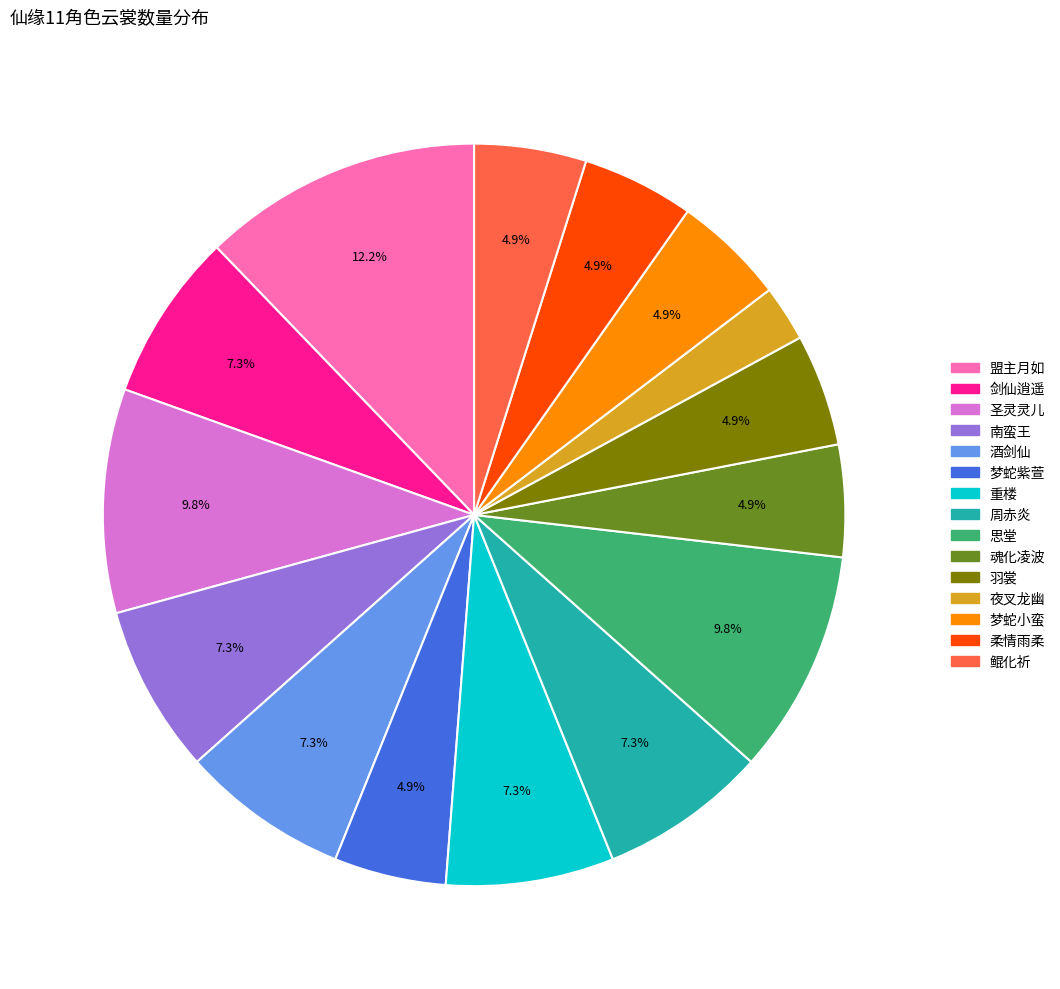

To the nearest percent, what portion does 剑仙逍遥 represent?

7%